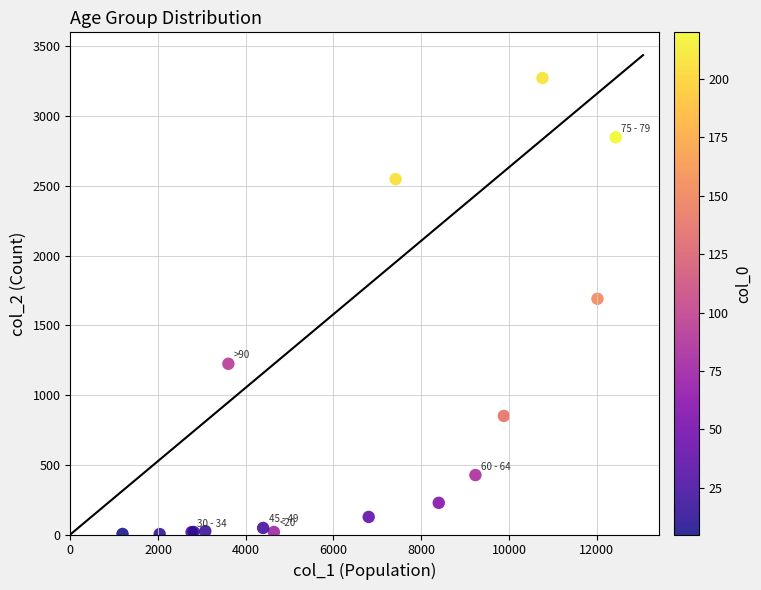

What Y value in the scatter plot is closest to 1638?

1690